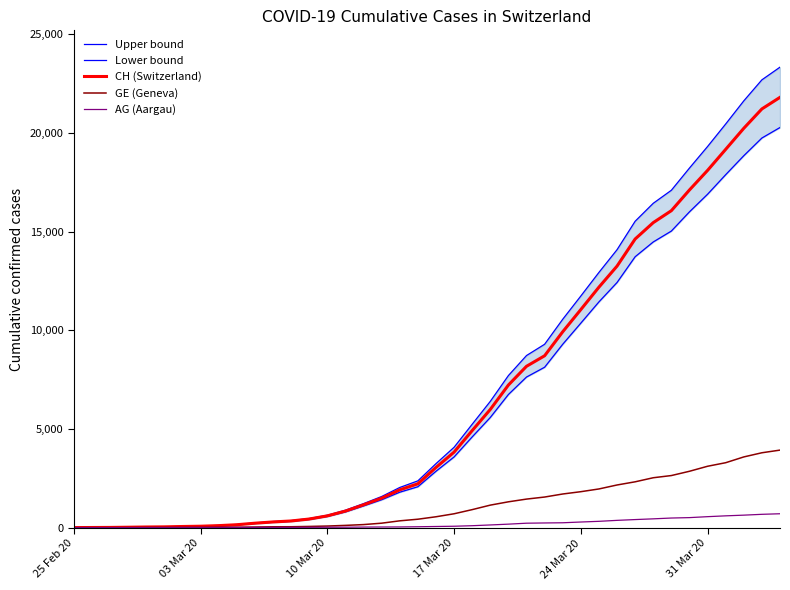

Count the number of data series in this chart.

5